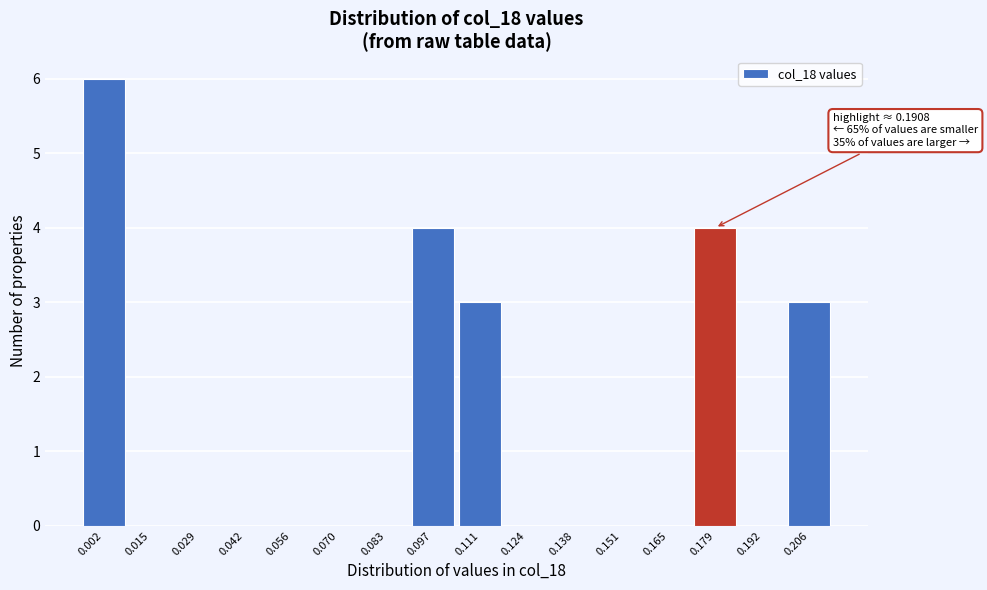

Reading left to right, transcribe all the data shown in this chart.

0.002=6	0.015=0	0.029=0	0.042=0	0.056=0	0.070=0	0.083=0	0.097=4	0.111=3	0.124=0	0.138=0	0.151=0	0.165=0	0.179=4	0.192=0	0.206=3